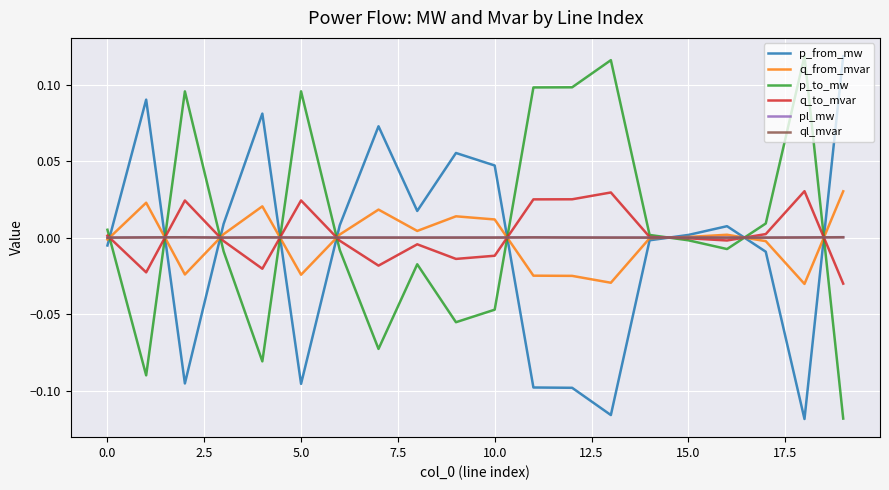

List the series in order of their peak value, highest first.

p_to_mw, p_from_mw, q_to_mvar, q_from_mvar, pl_mw, ql_mvar